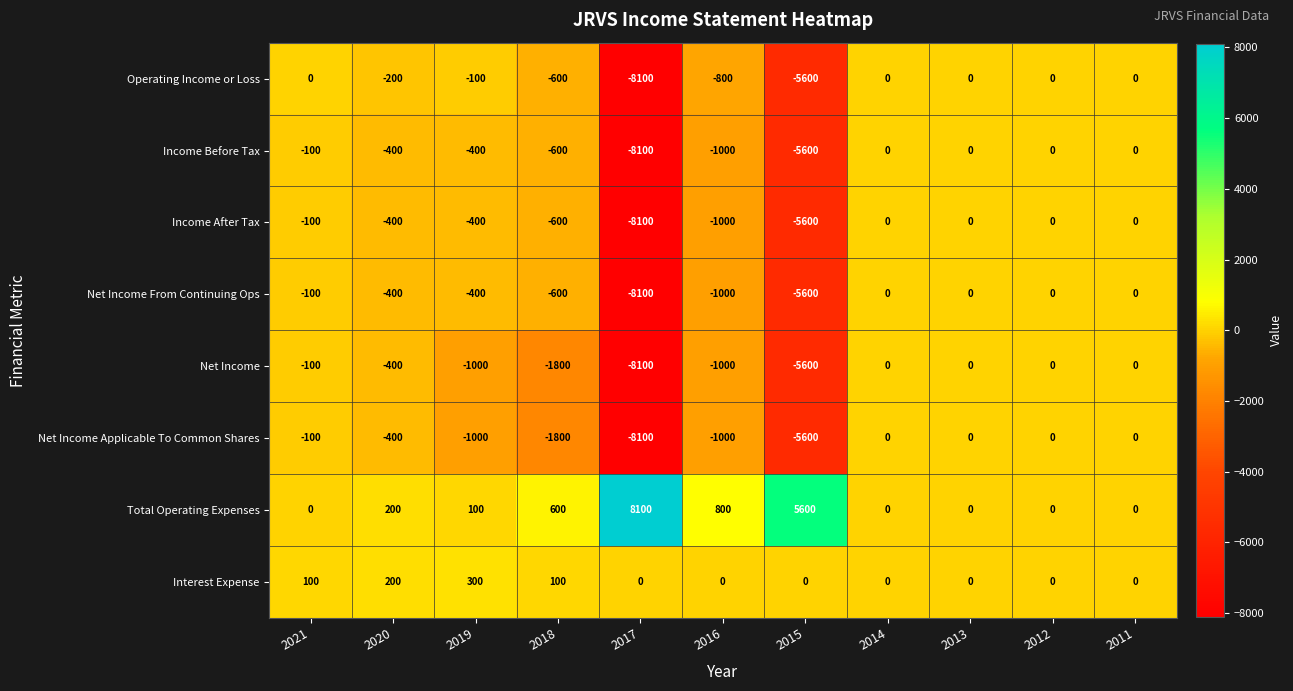

What is the difference between the highest and lowest values at 2020?

600